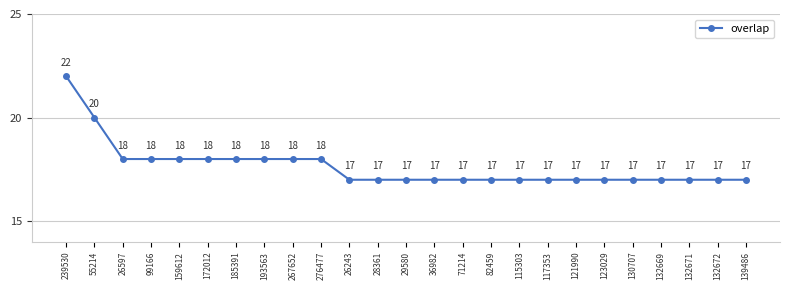

Reading left to right, list all the values displayed in this chart.

22	20	18	18	18	18	18	18	18	18	17	17	17	17	17	17	17	17	17	17	17	17	17	17	17